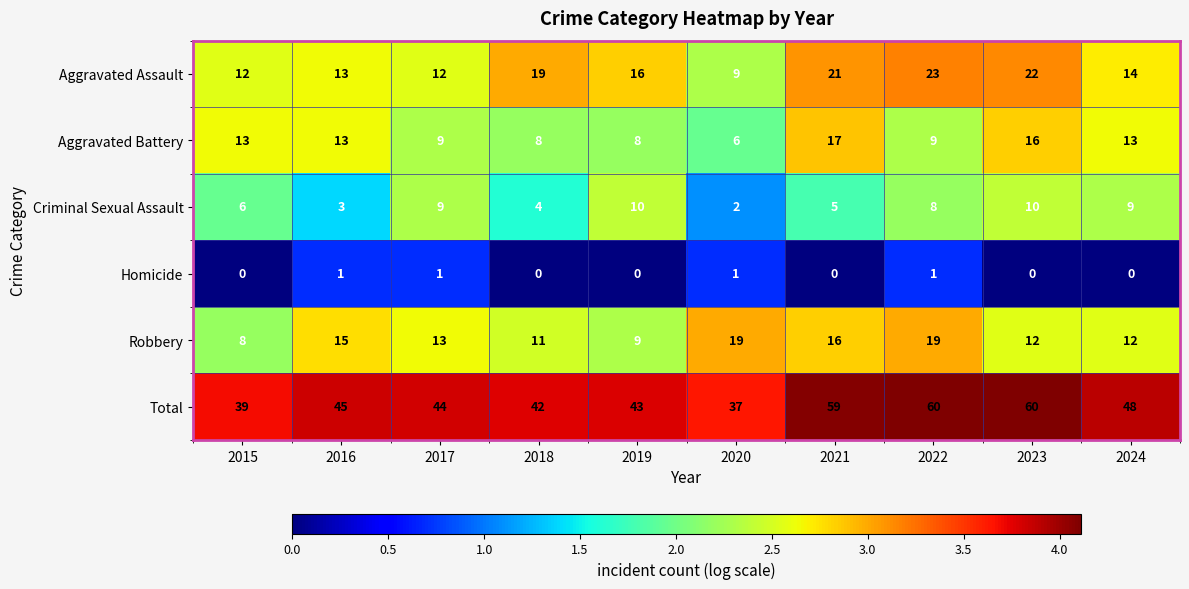

Is it true that Homicide equals -1 at 2024?

False